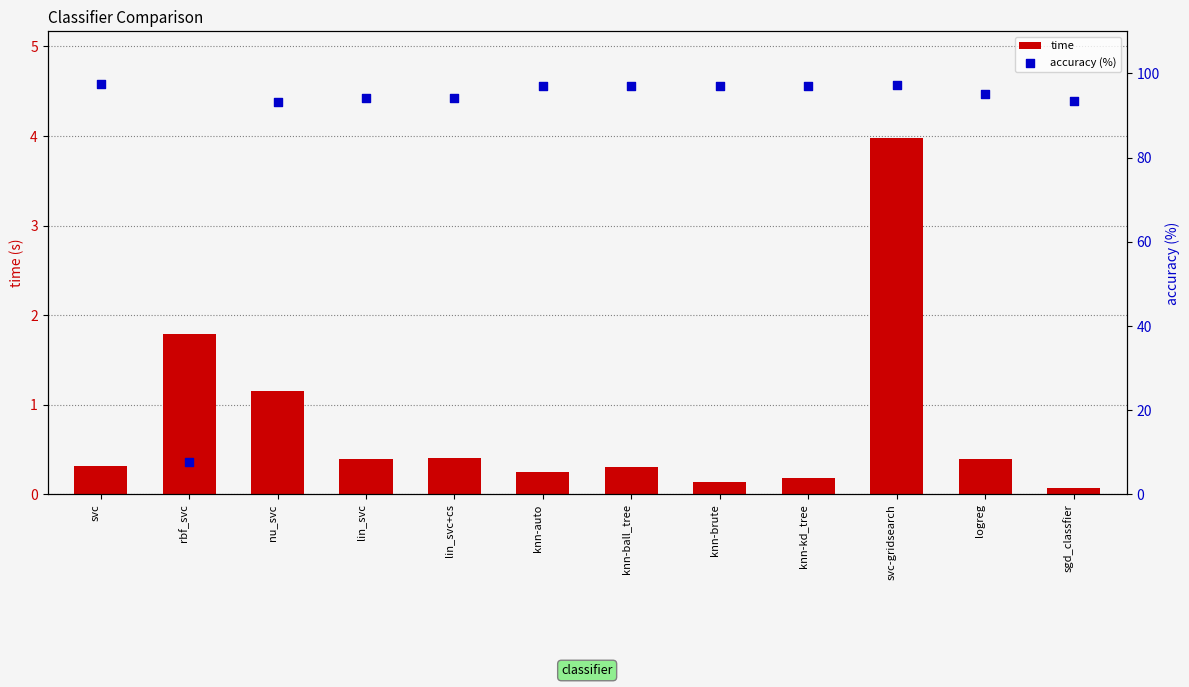

Which series has the widest spread of Y values?

accuracy (%)